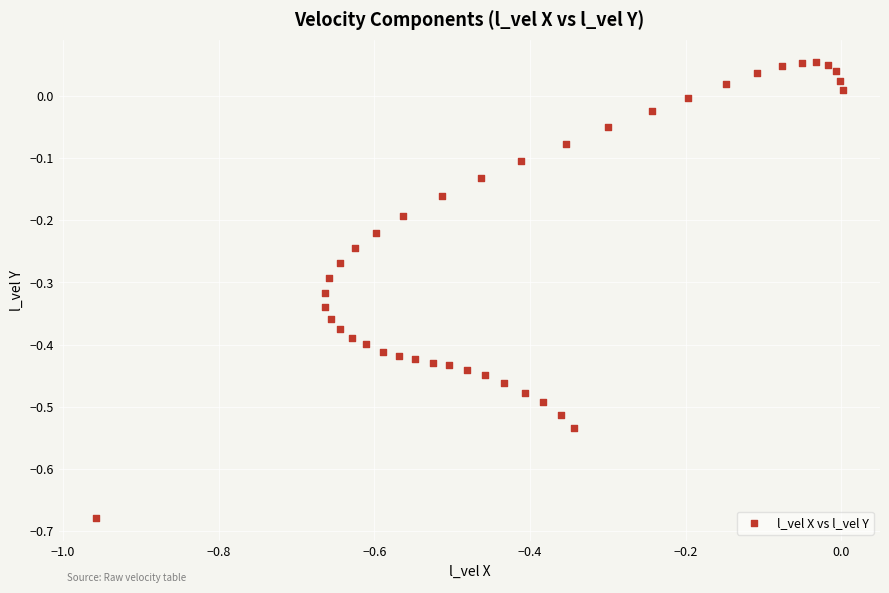

What is the range of X values (max minus min)?

1.0